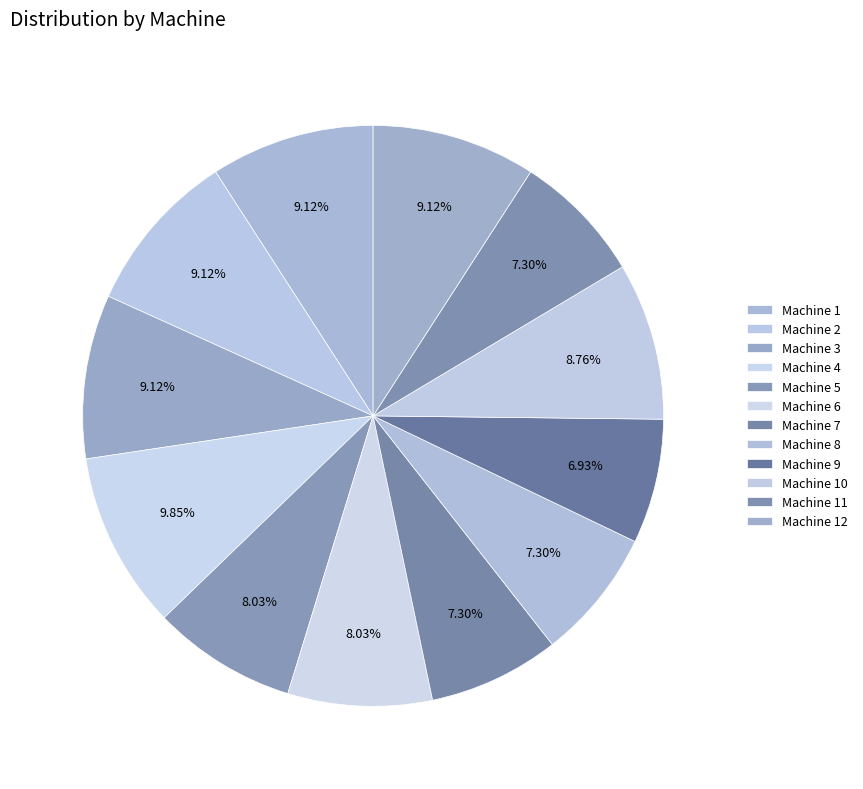

What percentage do Machine 8 and Machine 11 together represent?

14.6%